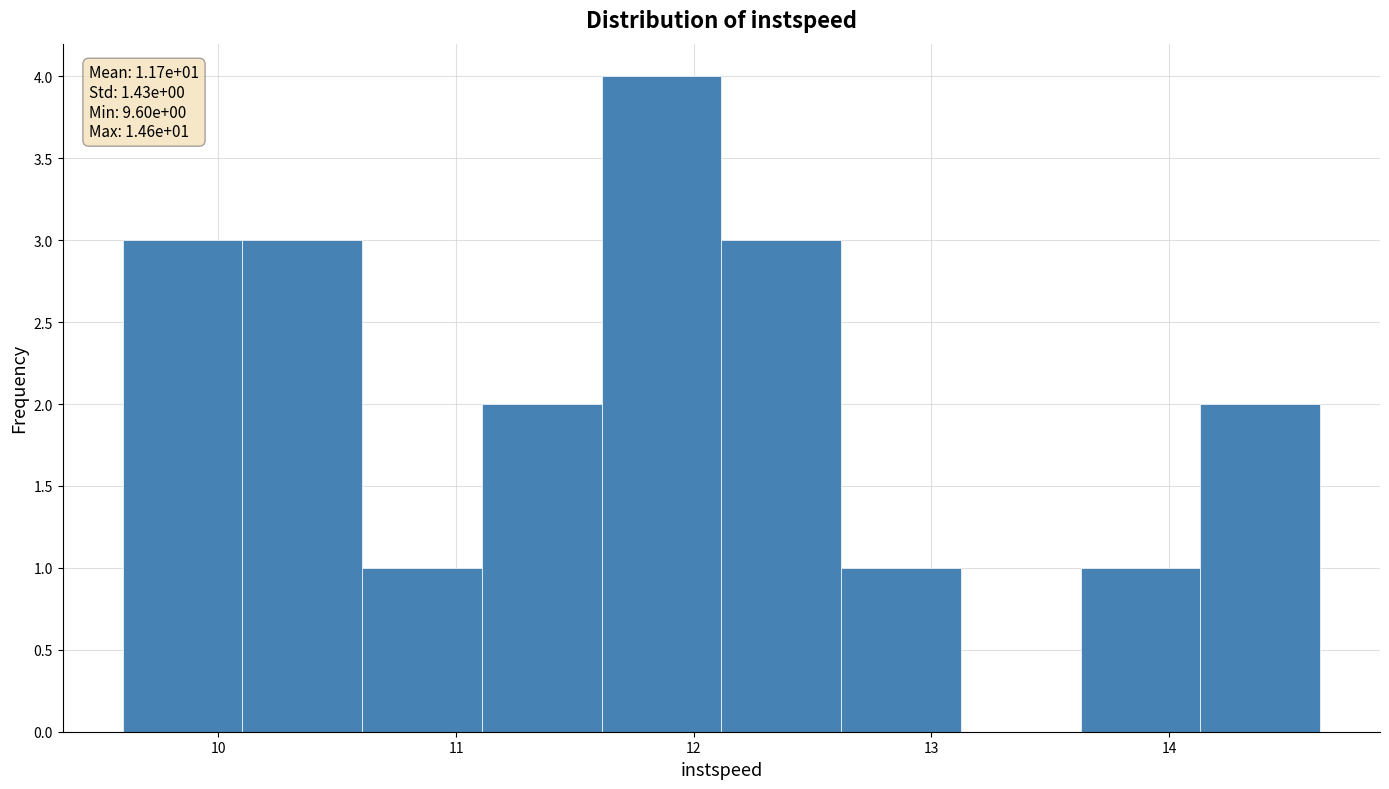

Over which range of the x-axis is the bar tallest?

11.6 to 12.1